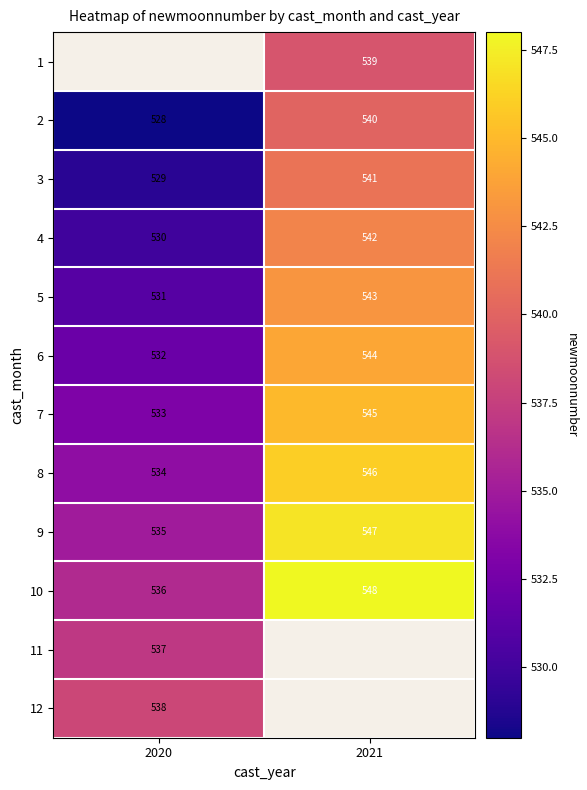

Where is 2 nearest to the value 534?

2020